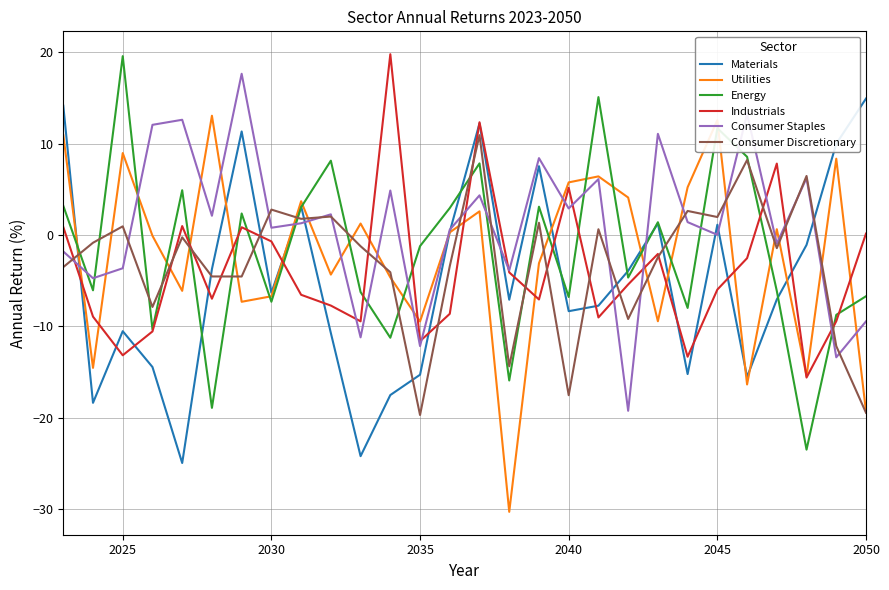

After their last crossing, which series has the higher values: Consumer Staples or Industrials?

Industrials